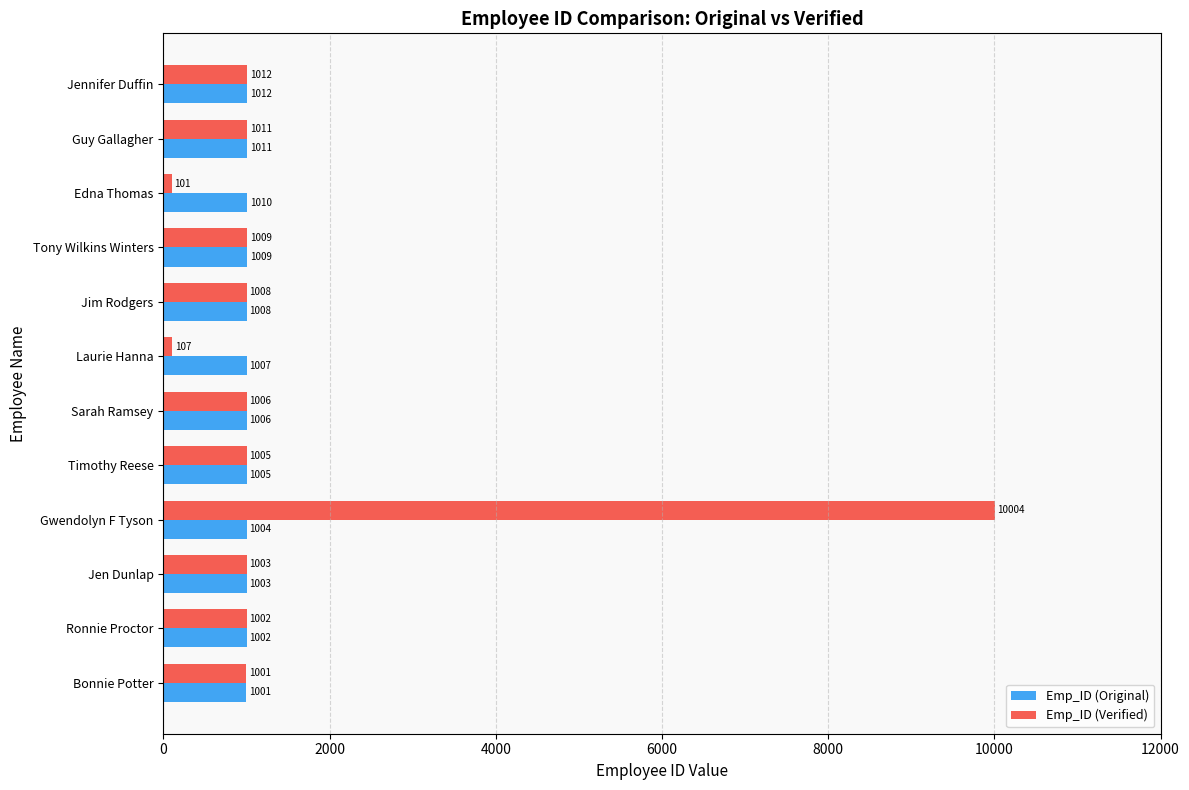

True or false: Emp_ID (Original) has a value of 631 at Jim Rodgers.

False